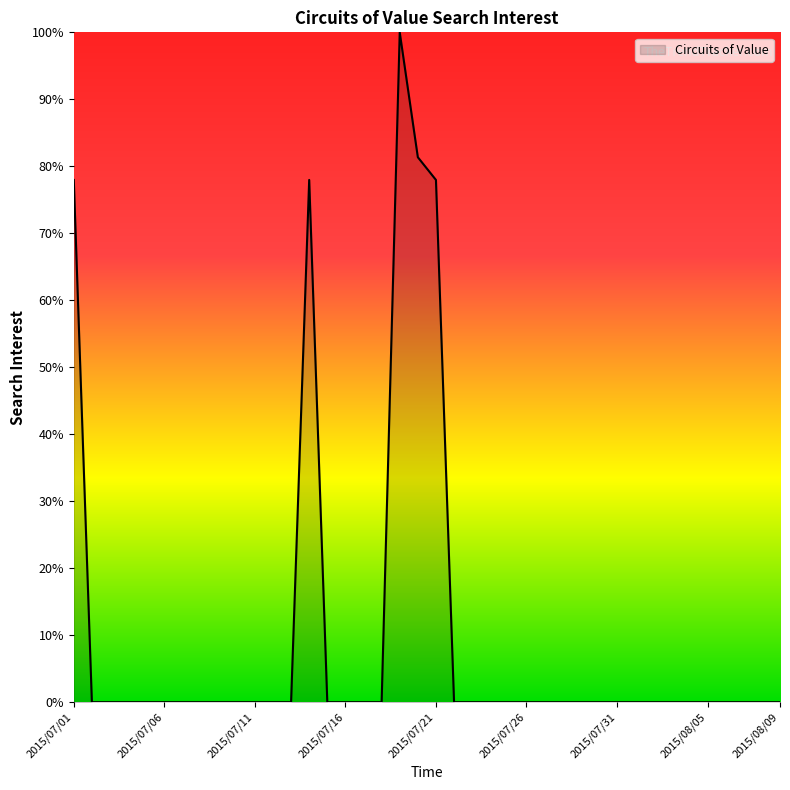

Reading right to left, what are all the values shown in this chart?

0.0	0.0	0.0	0.0	0.0	0.0	0.0	0.0	0.0	0.0	0.0	0.0	0.0	0.0	0.0	0.0	0.0	0.0	0.0	78.0	81.4	100.0	0.0	0.0	0.0	0.0	78.0	0.0	0.0	0.0	0.0	0.0	0.0	0.0	0.0	0.0	0.0	0.0	0.0	78.0